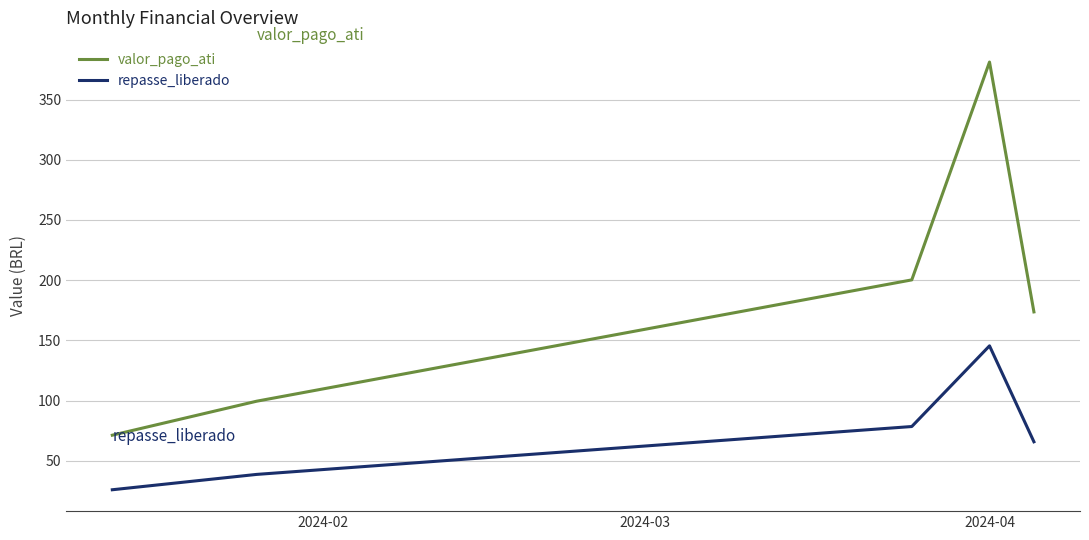

Which series has the largest range (max minus min)?

valor_pago_ati